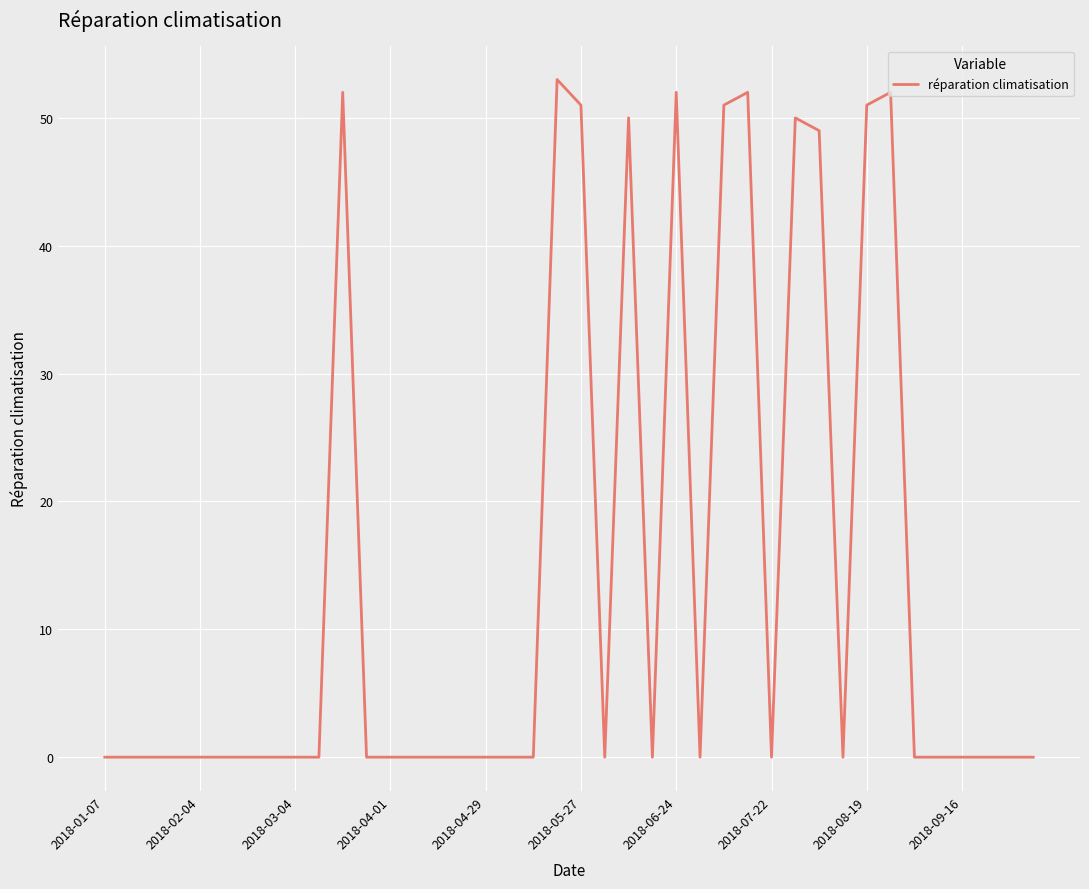

What is the greatest value displayed?

53